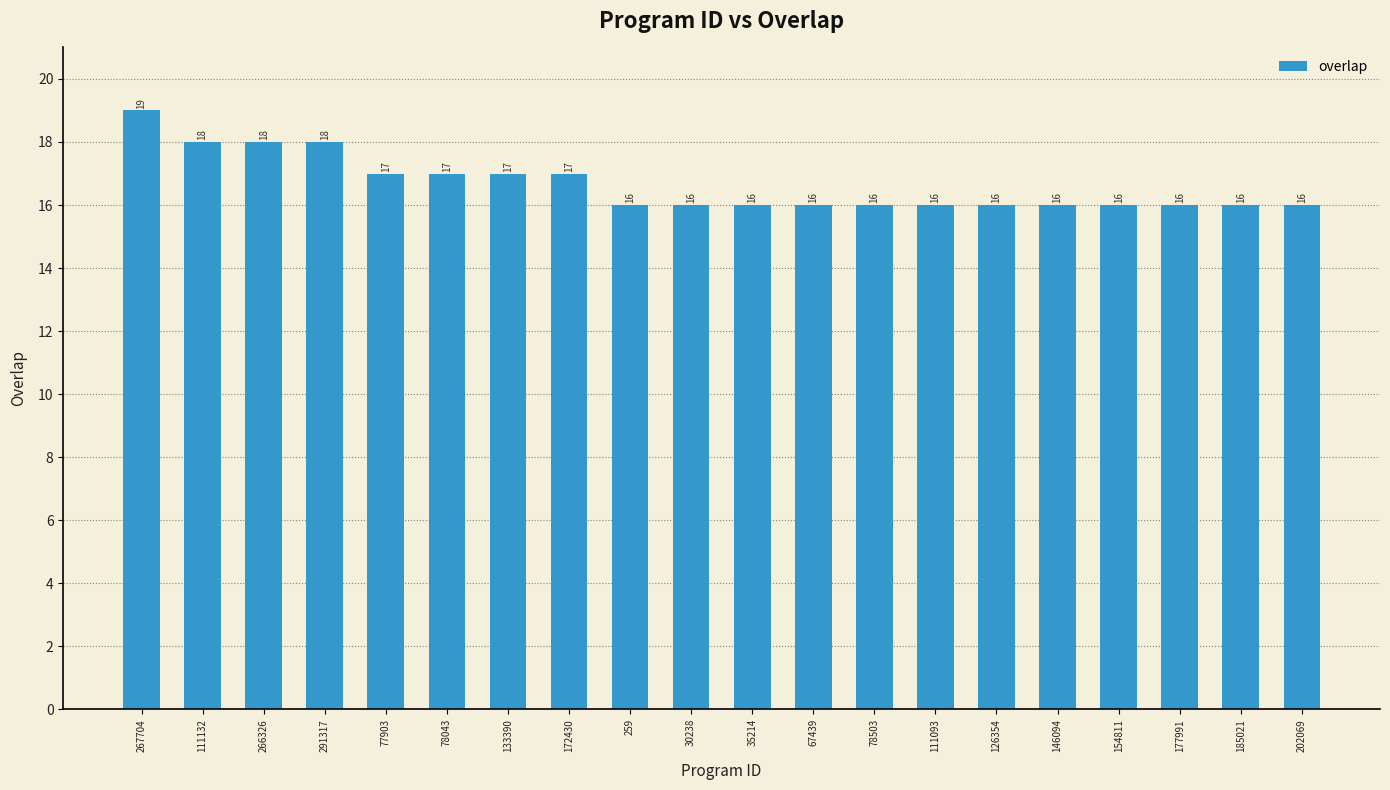

What is the smallest value displayed?

16